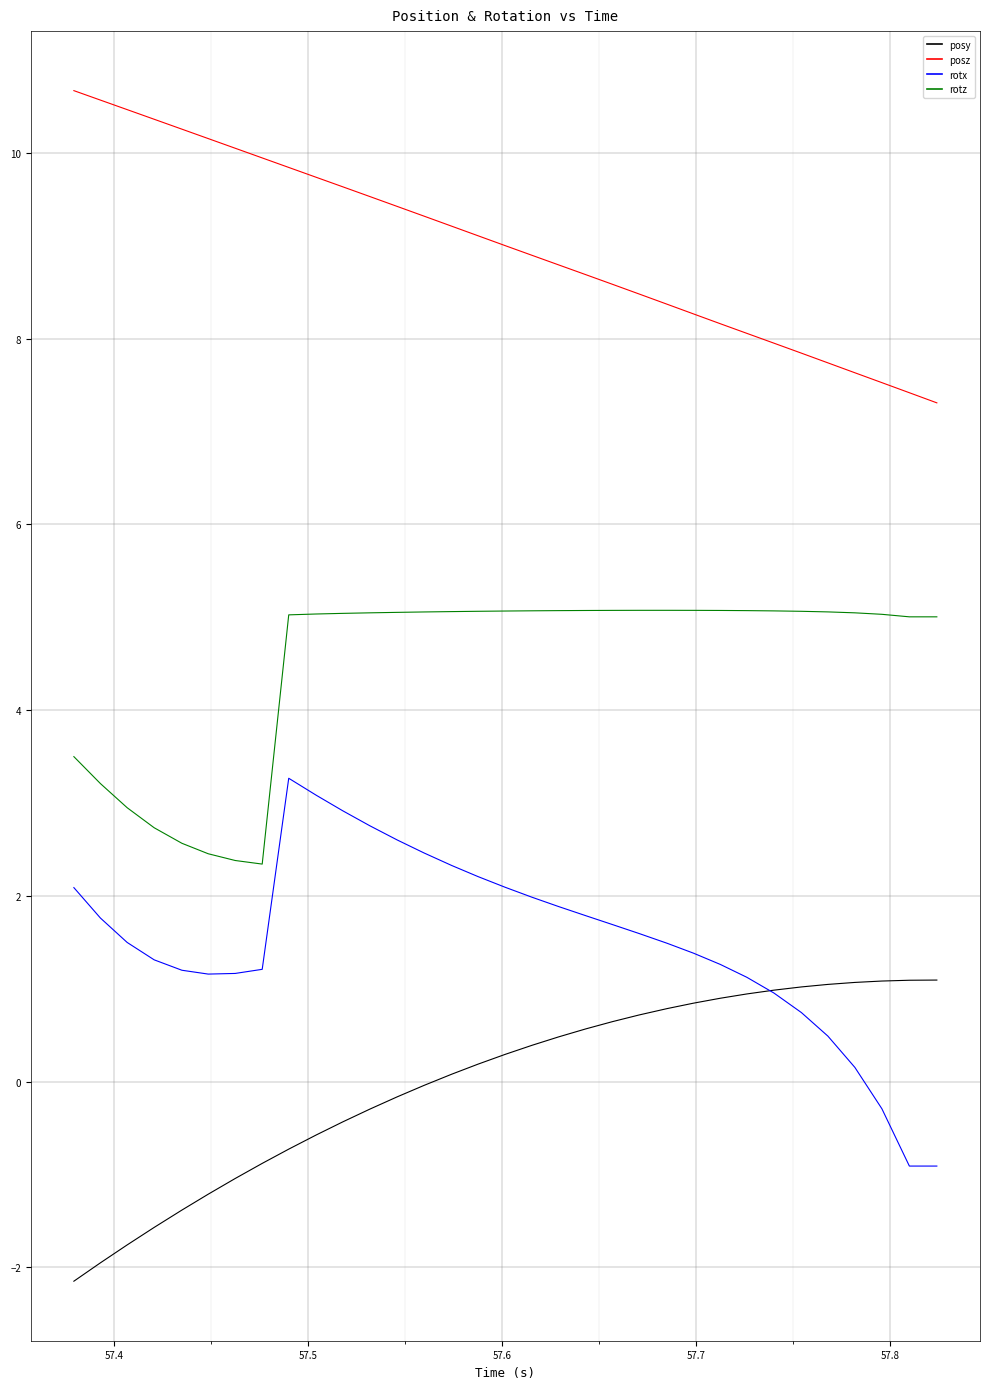

How many lines are shown in the chart?

4